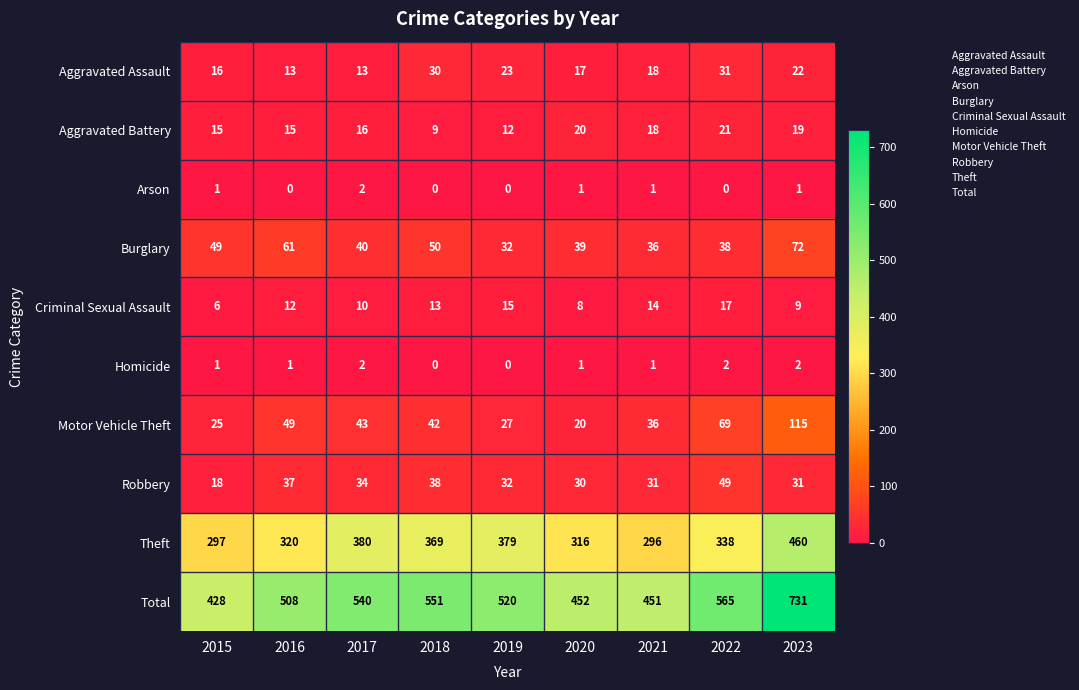

The value of Theft at 2020 is 150. True or false?

False